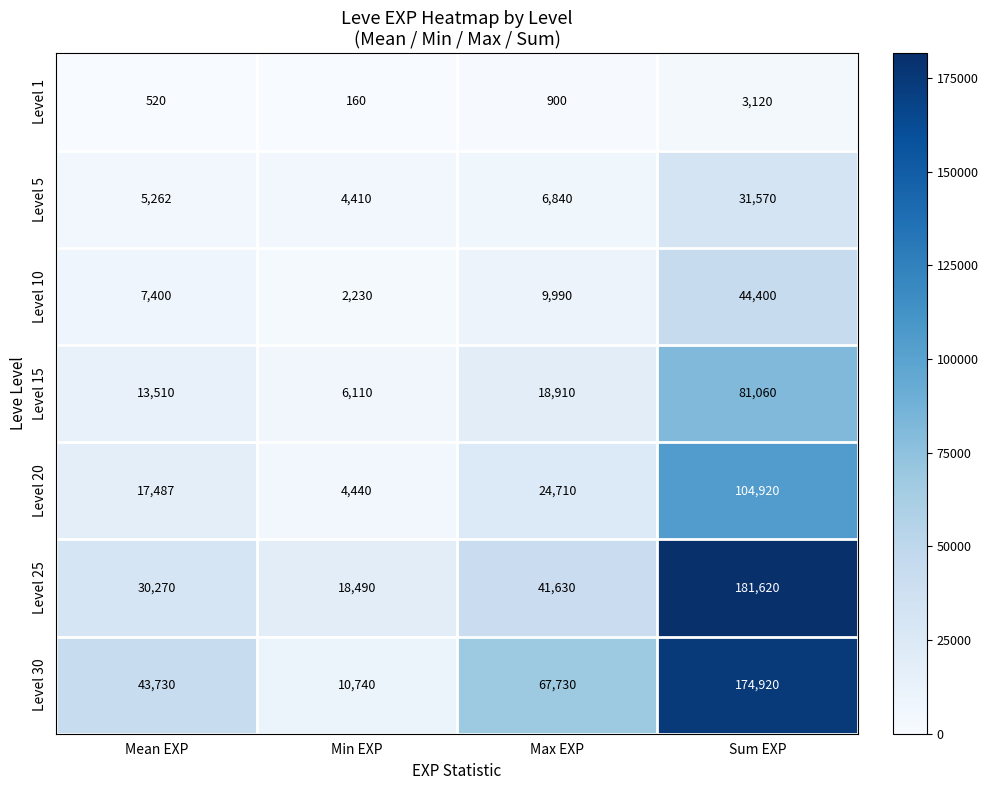

Which category has the lowest value across all series?

Min EXP